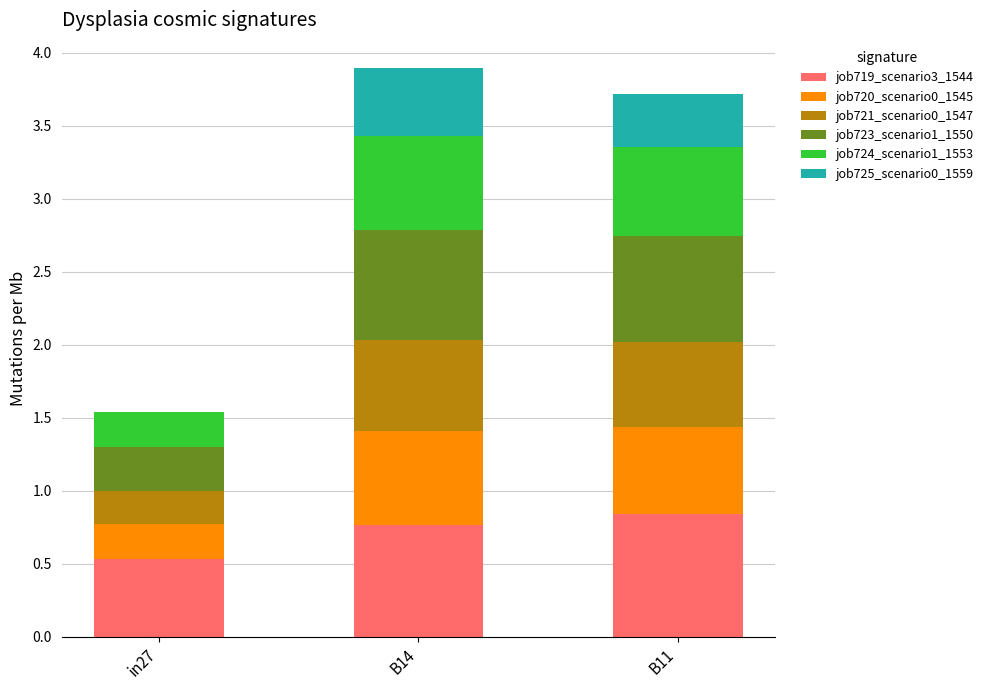

What is the total value across all series at in27?

1.5